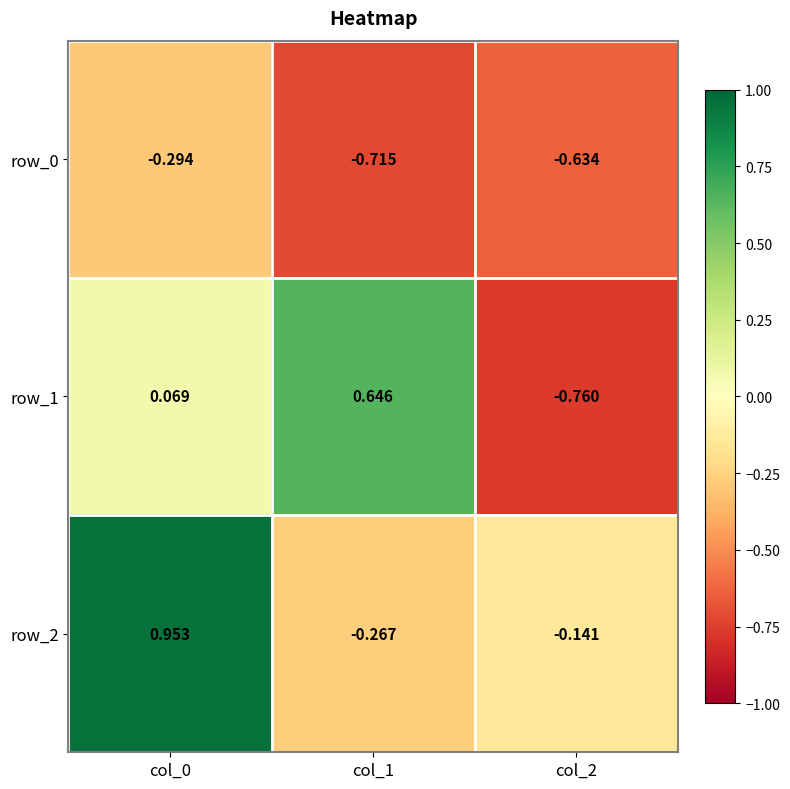

Where is row_1 nearest to the value 0?

col_0